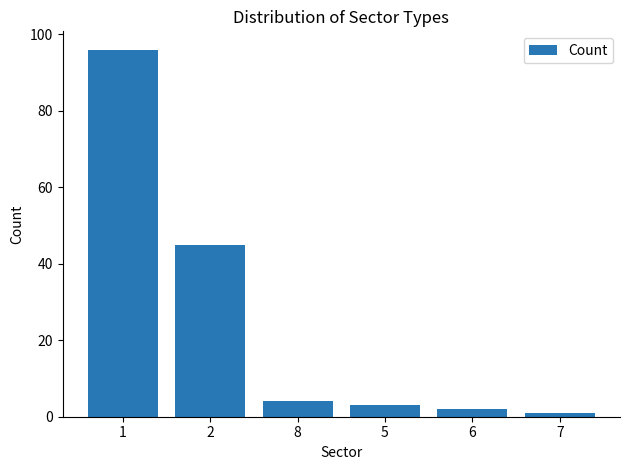

What is the difference between the maximum and minimum values?

95